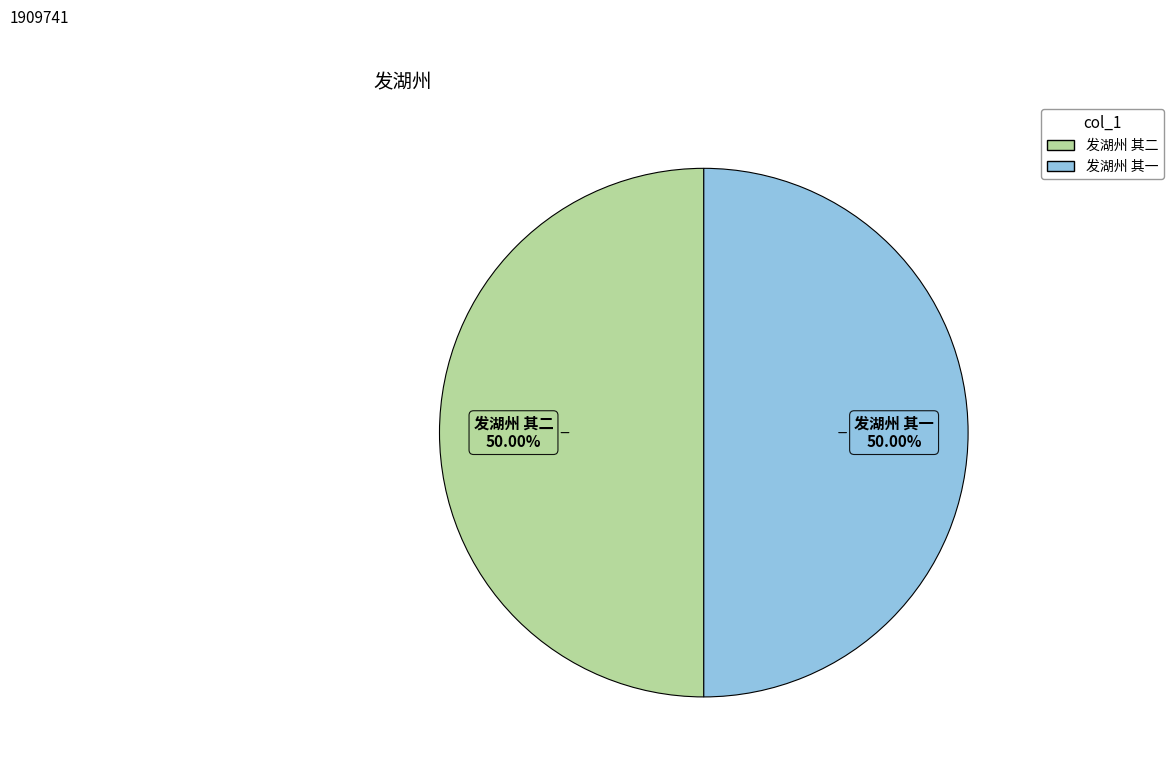

What is the total percentage of 发湖州 其二 and 发湖州 其一?

100.0%